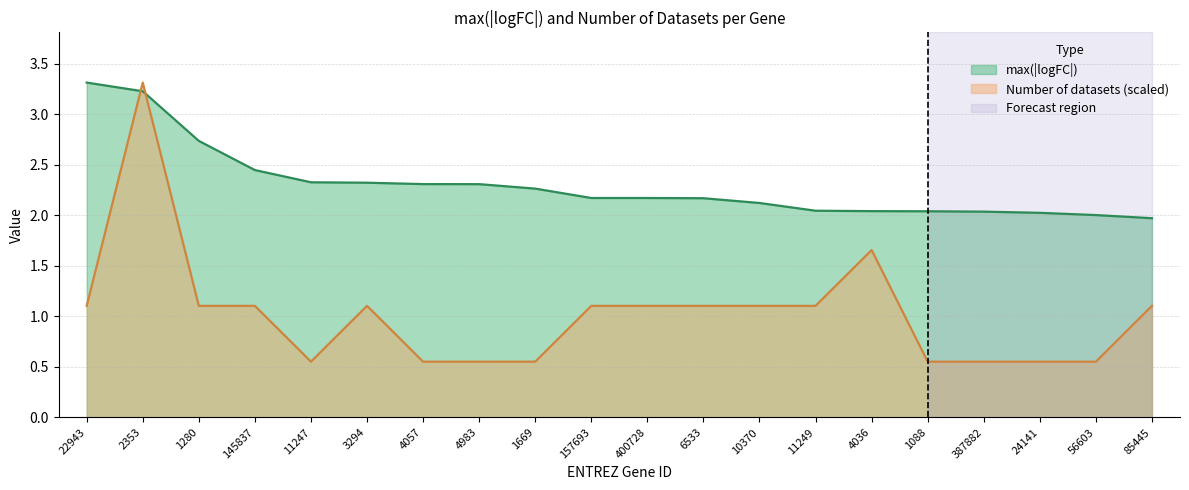

True or false: max(|logFC|) and Number of datasets cross at least once.

True